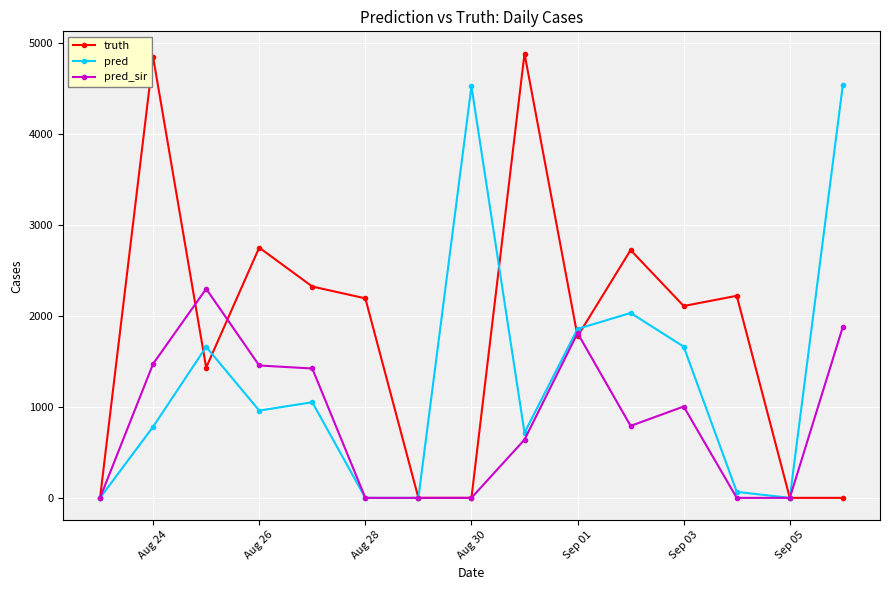

What is the greatest value displayed?

4884.0